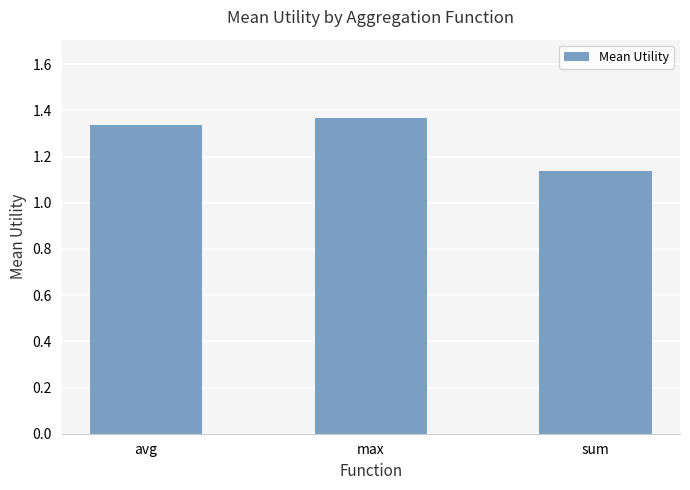

At which category does the chart reach its minimum across all series?

sum